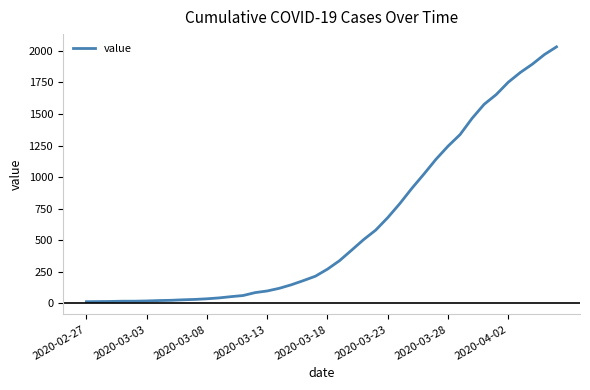

What is the difference between the maximum and minimum values?

2019